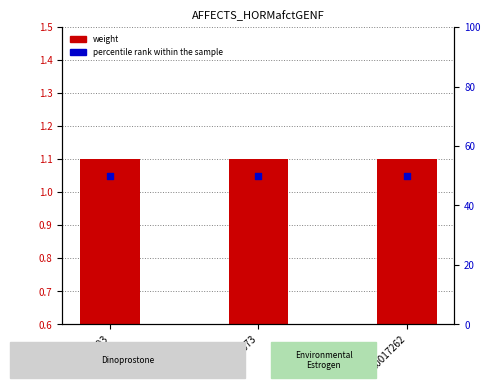

At how many categories does at least one series exceed 47?

3